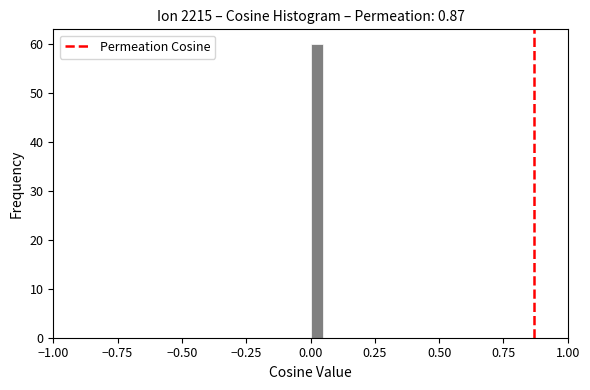

Around what value on the x-axis is the tallest bar? Give the approximate position of its centre, as read against the axis.

0.05